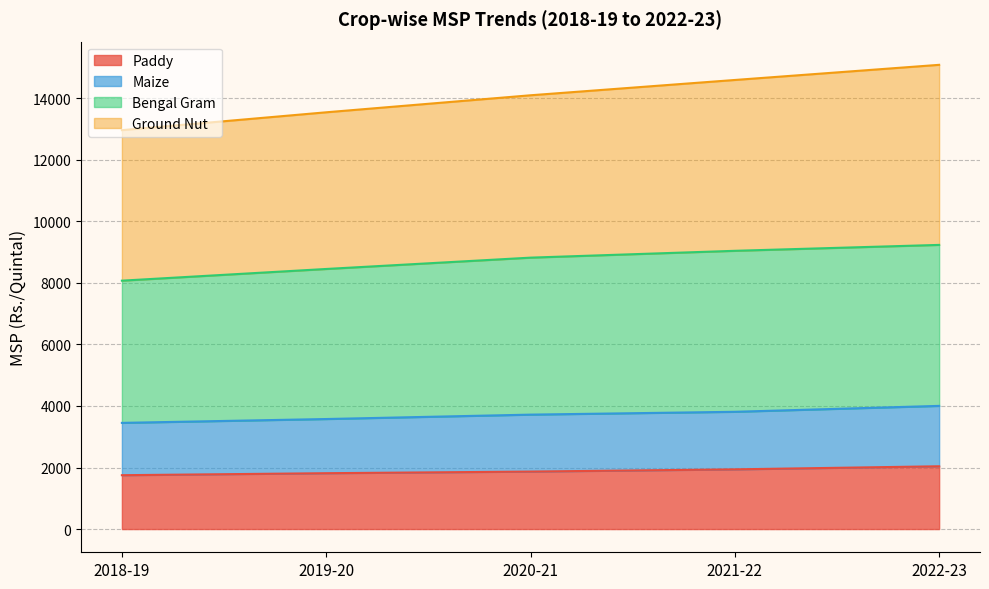

What is the average value of the Paddy series?

1883